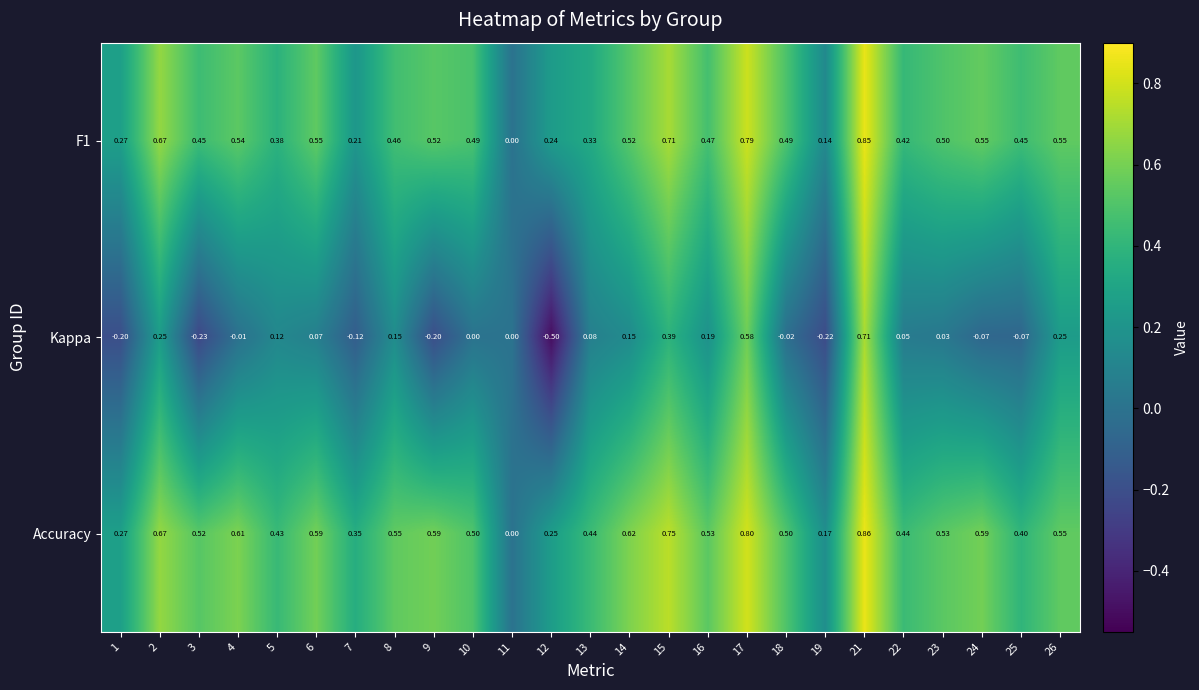

Between 3 and 18, which series saw the biggest shift?

Kappa